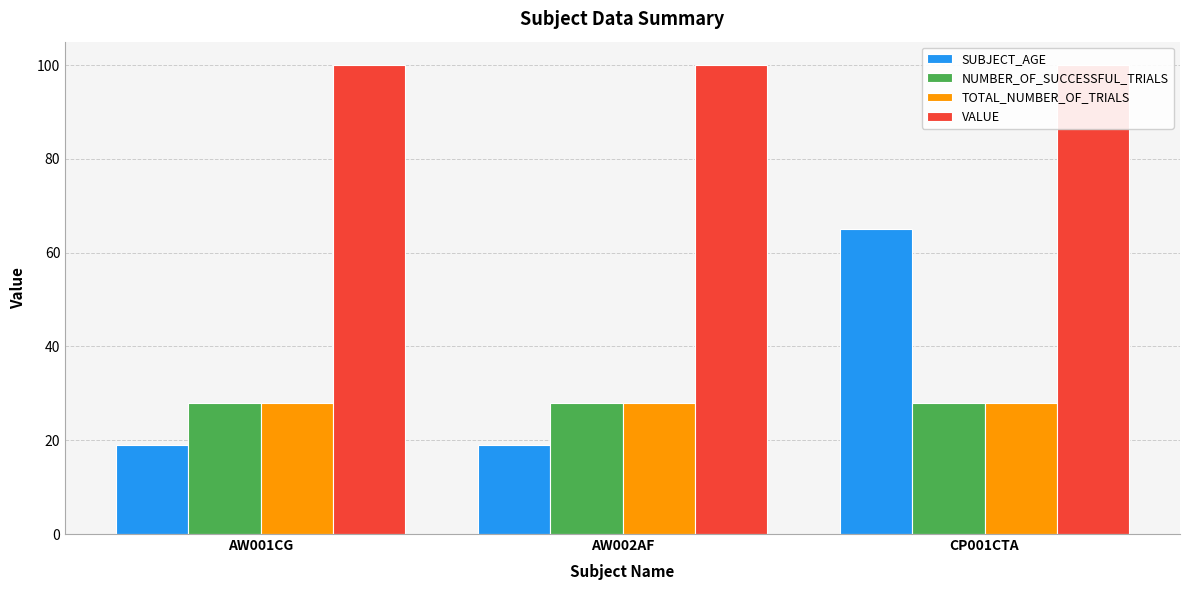

What is the minimum value shown in the chart?

19